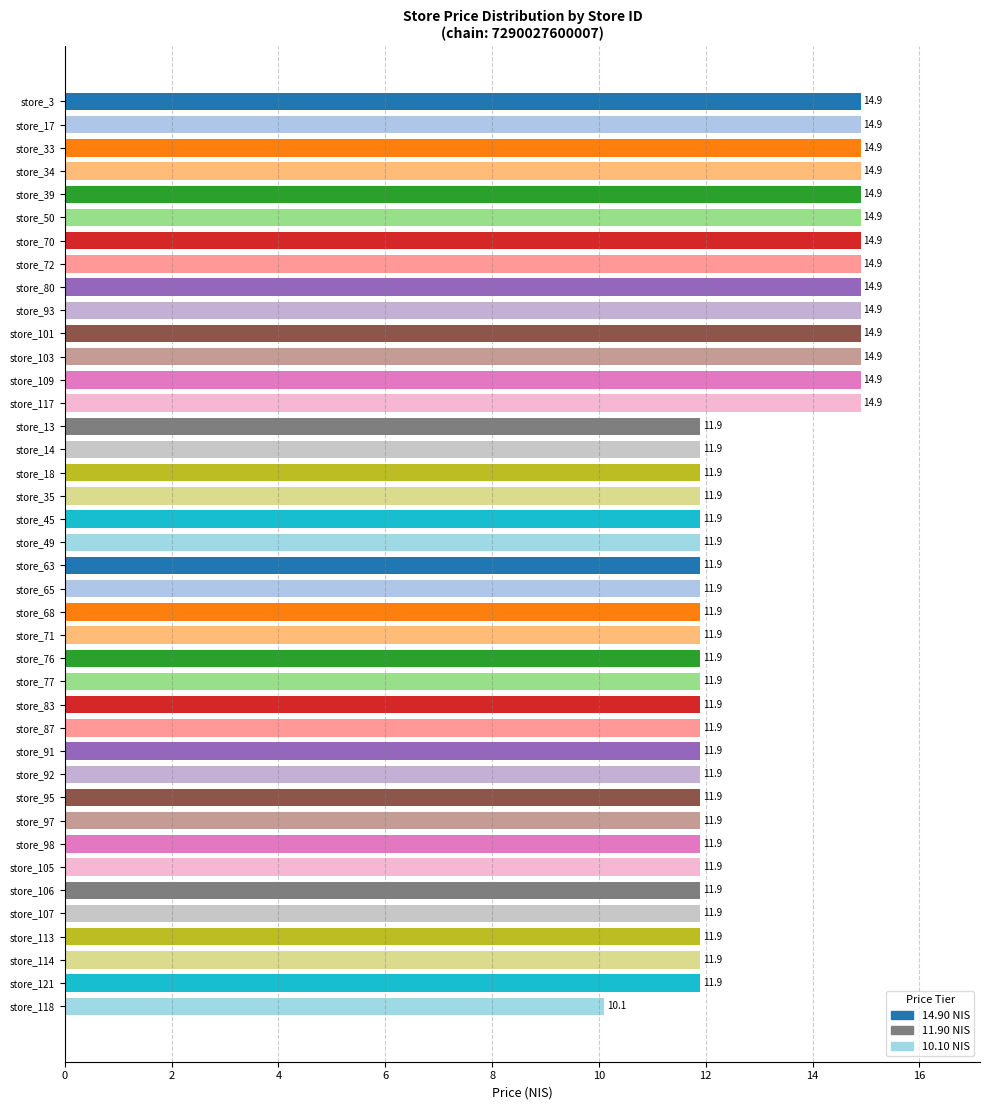

Are the bars horizontal?

Yes